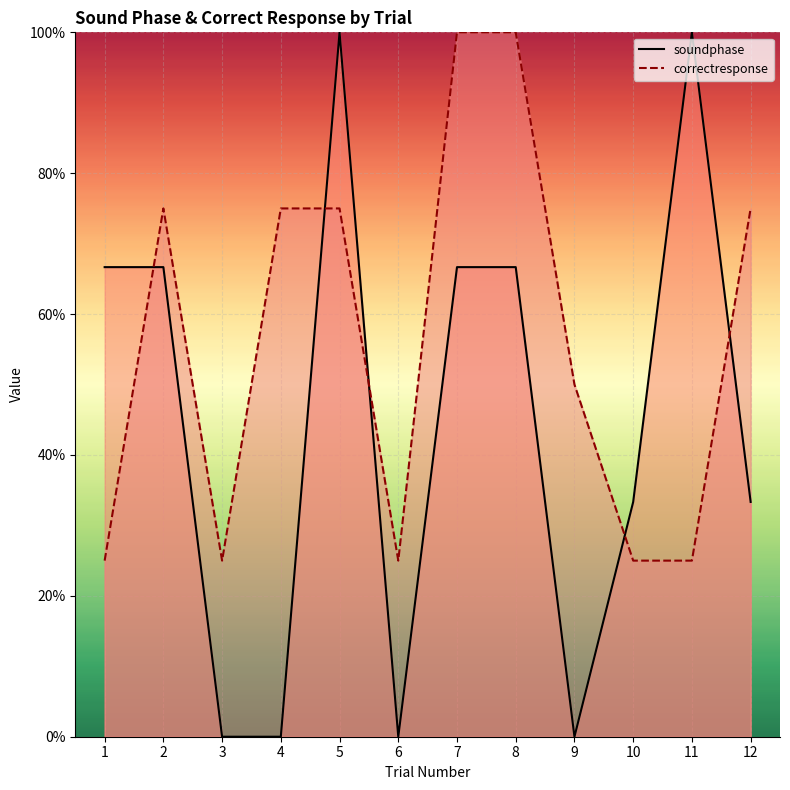

Where is soundphase nearest to the value 50?

1